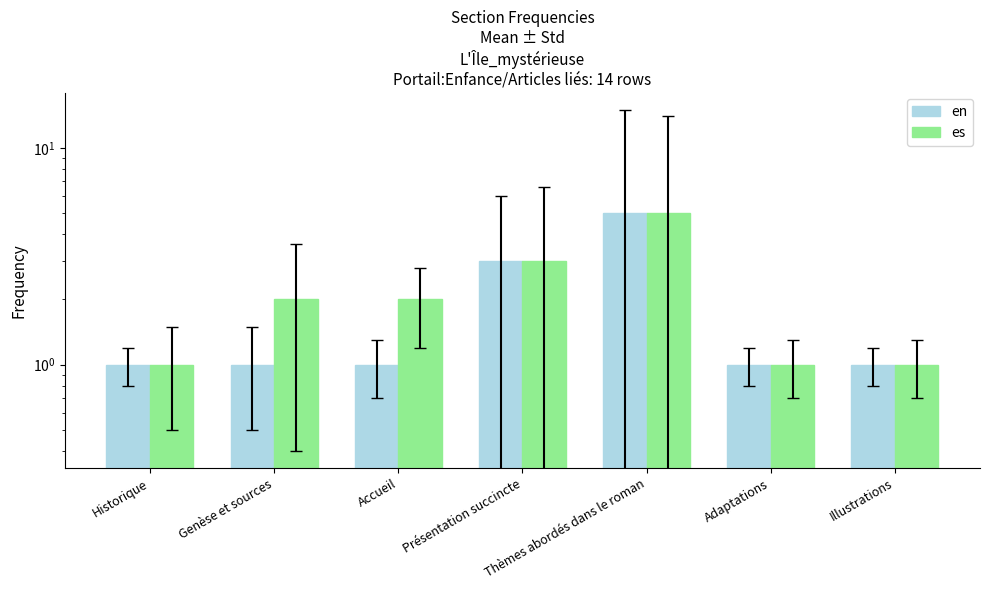

How many groups of bars are there?

7